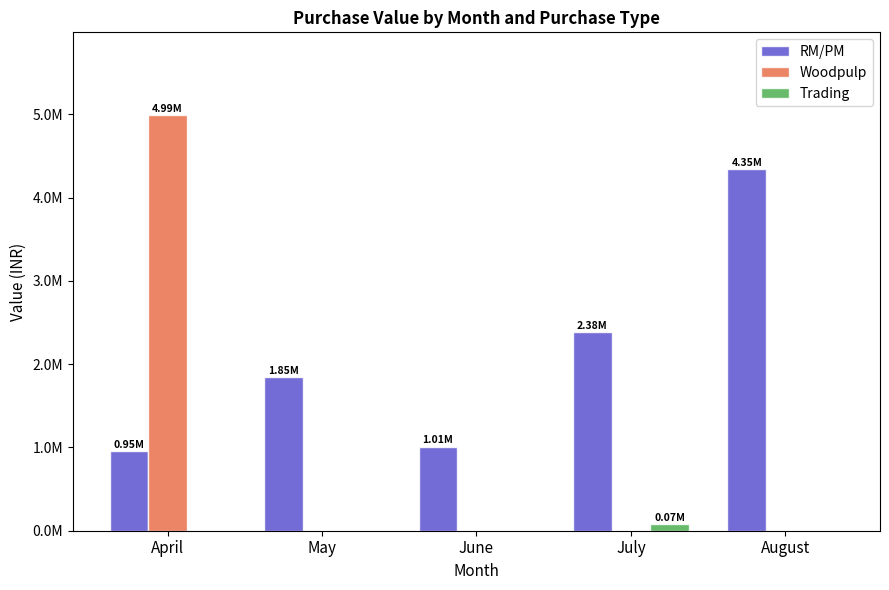

What are all the series names shown in the legend?

RM/PM, Woodpulp, Trading